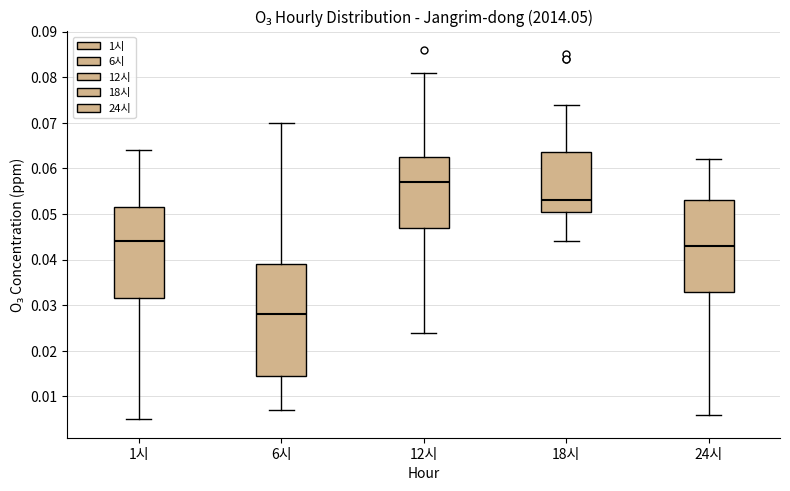

Comparing the boxes themselves (not the whiskers), which one is the tallest?

6시